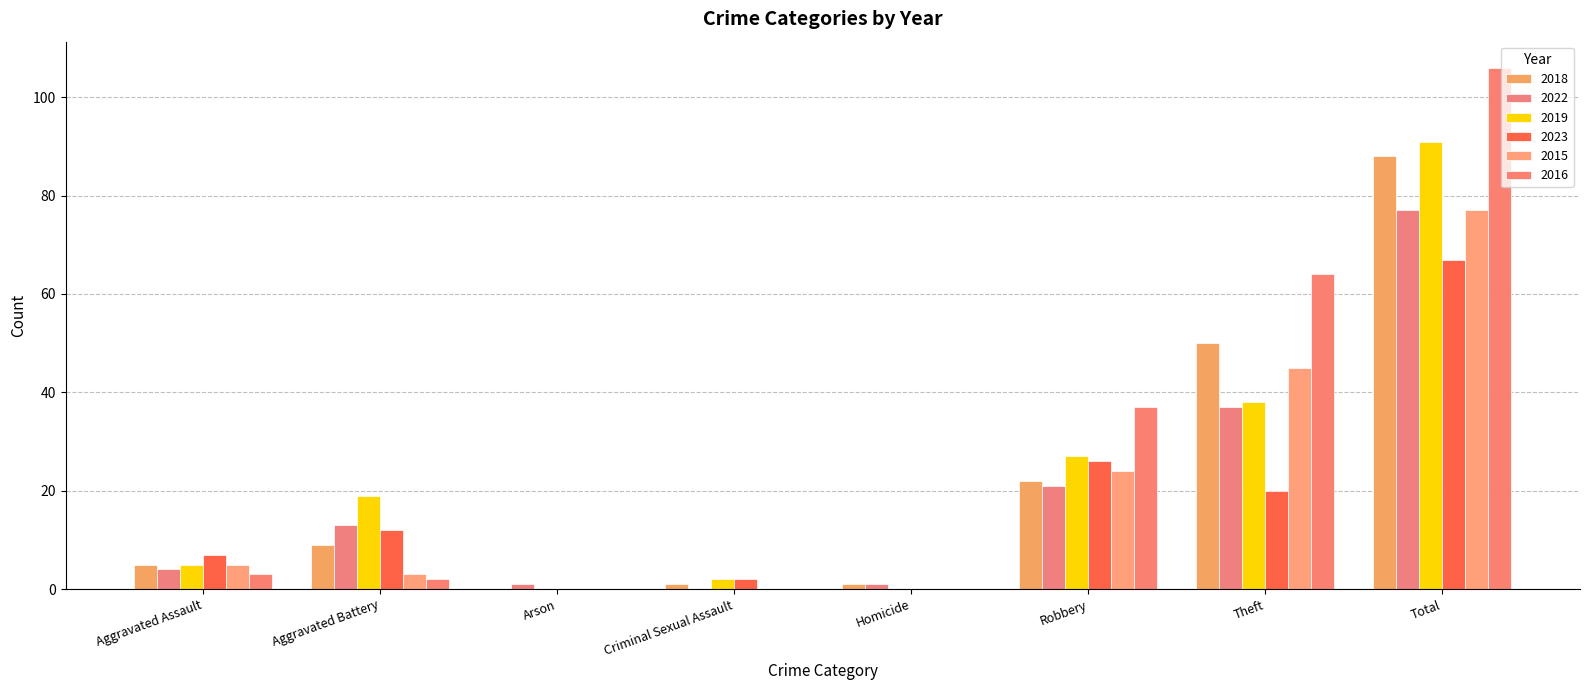

Are the bars horizontal?

No